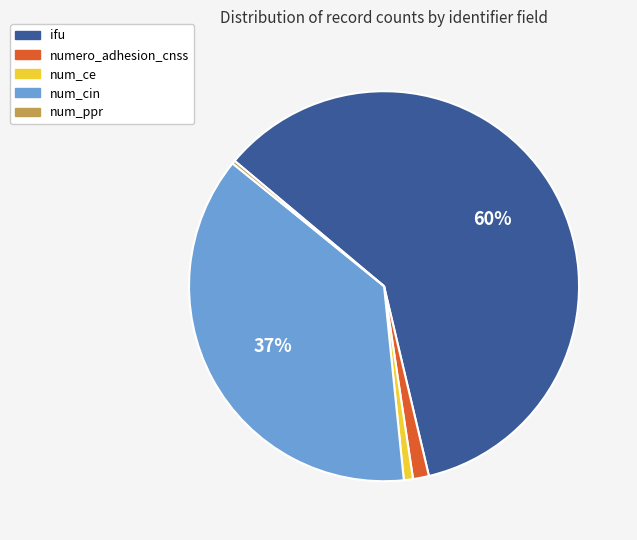

True or false: num_cin accounts for 28% of the total.

False